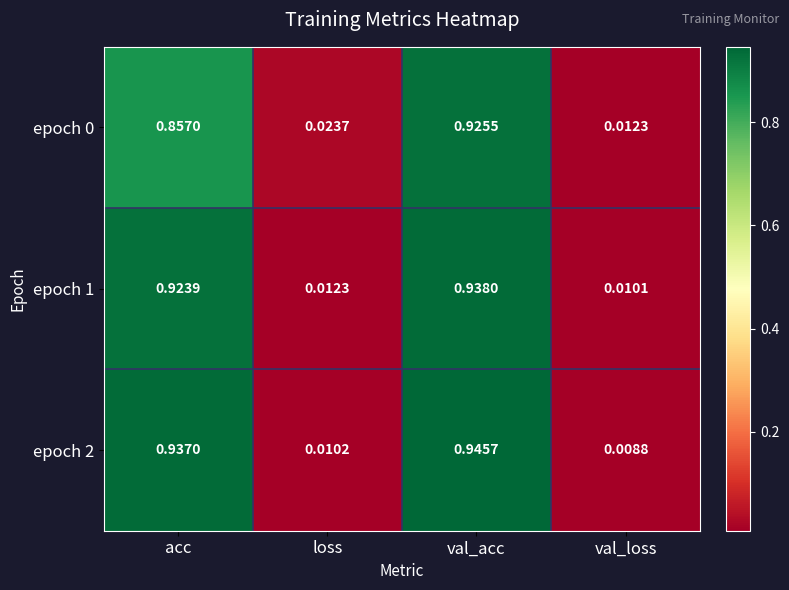

How many data points does each series have?

4